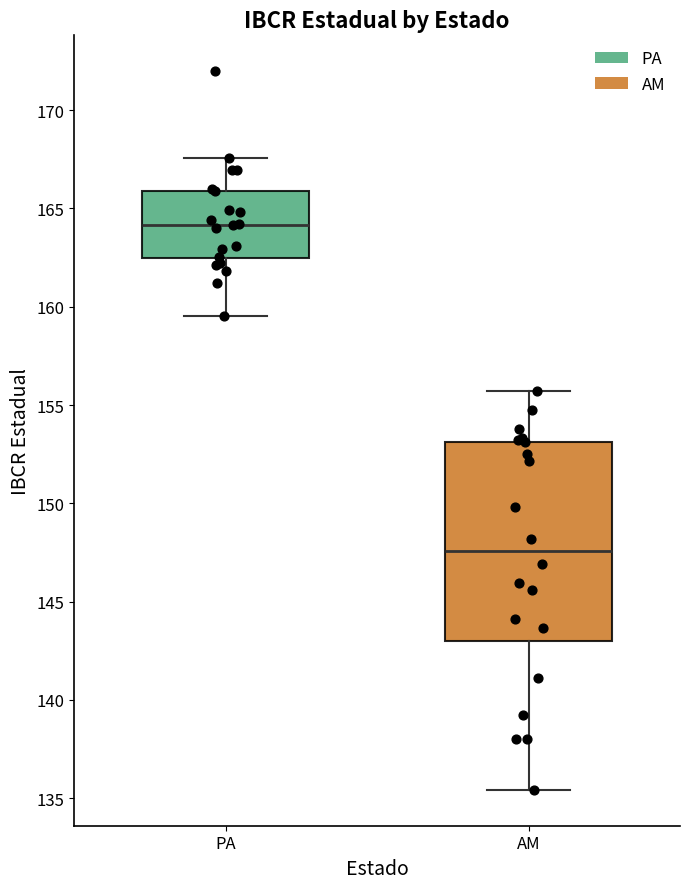

Which box's median line is the lowest?

AM